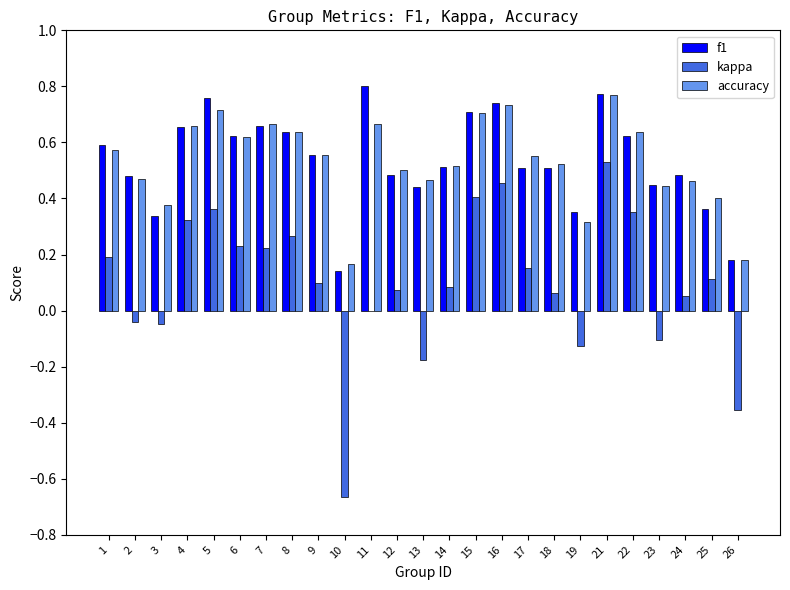

How many series are shown in this chart?

3